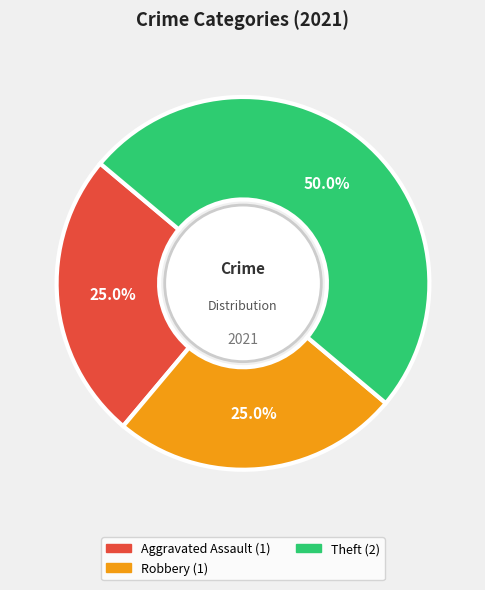

How many slices are in this pie chart?

3